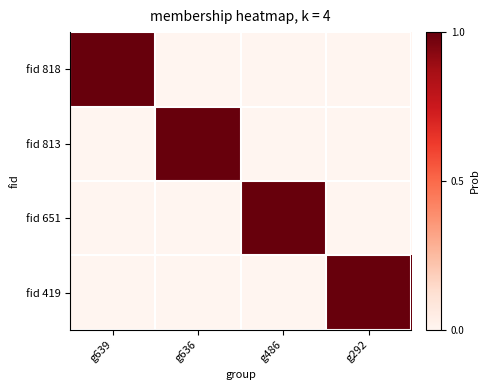

At which category is the sum across all series the highest?

g639